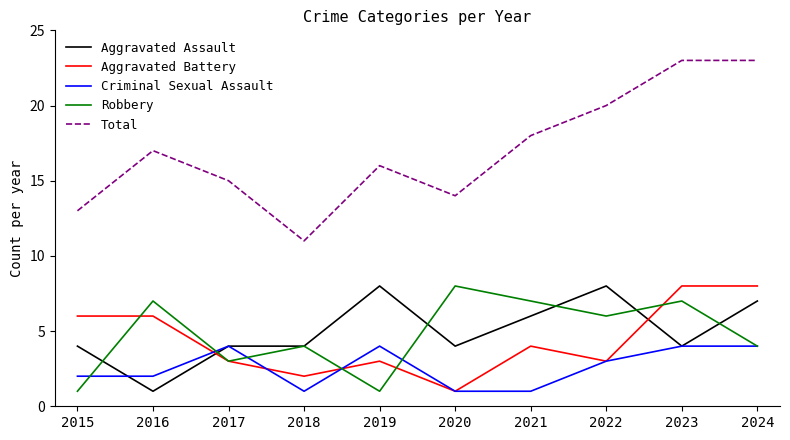

Which series changed the most between 2015 and 2024?

Total